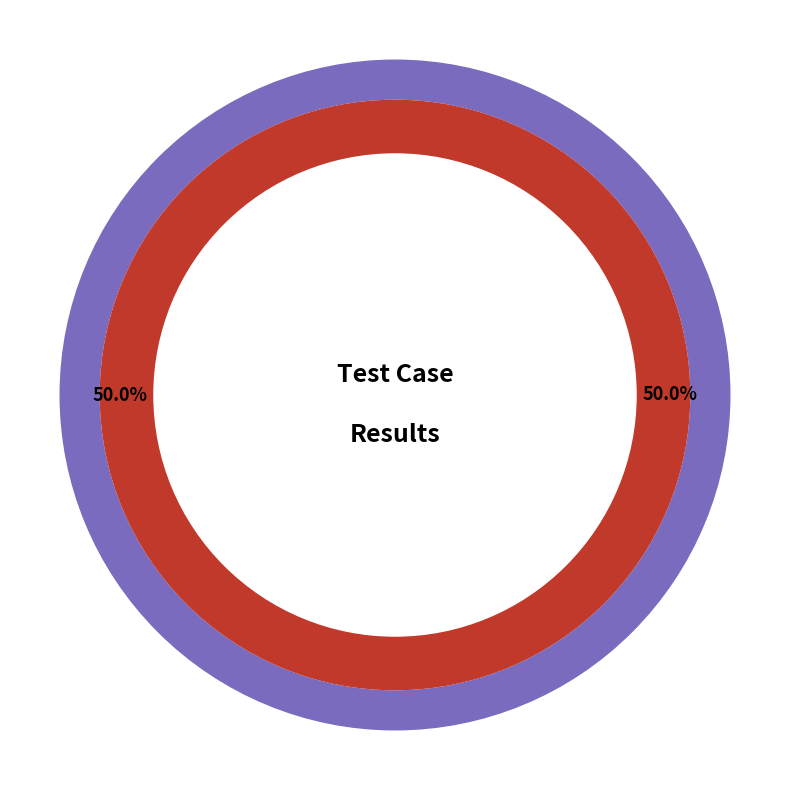

To the nearest percent, what percentage of the pie is Pass?

50%